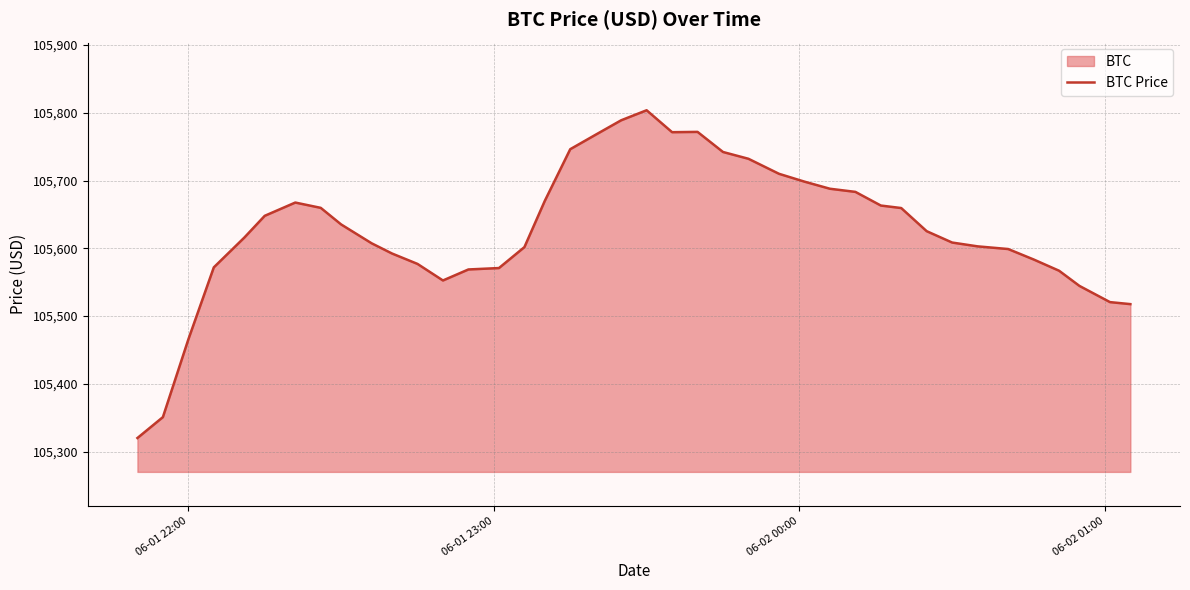

What is the greatest value displayed?

105803.8